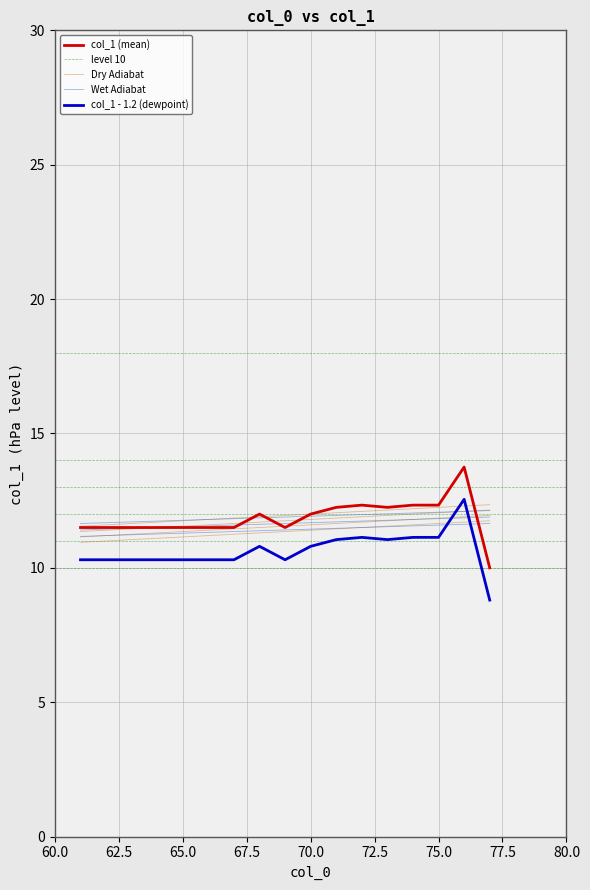

True or false: the data shows 12 at 68.

True